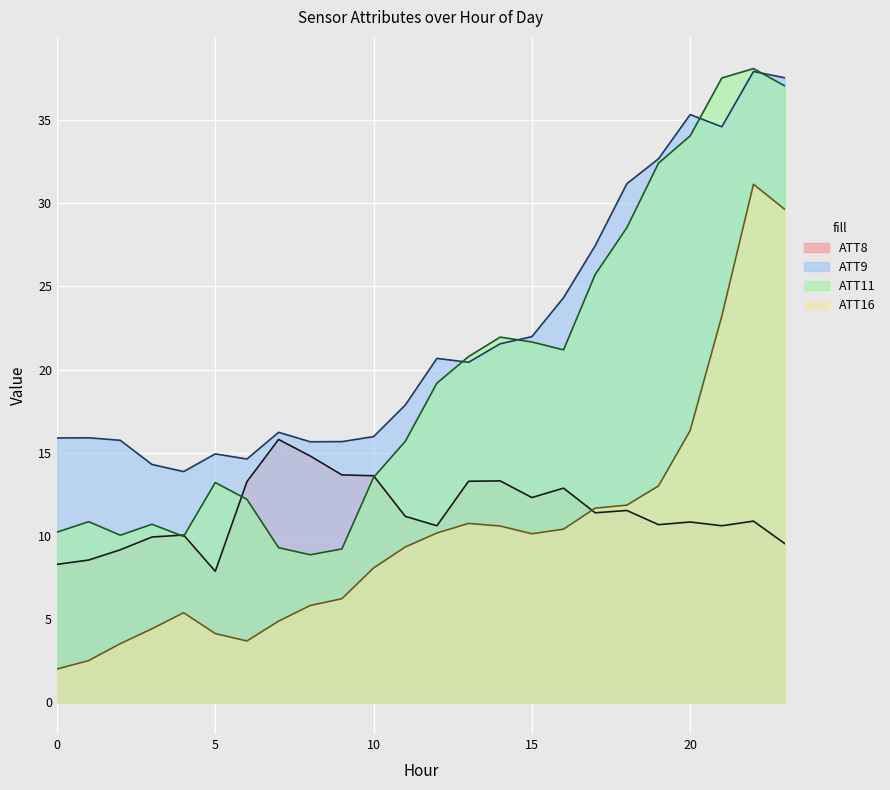

At 21, list the series in order from smallest to largest.

ATT8, ATT16, ATT9, ATT11